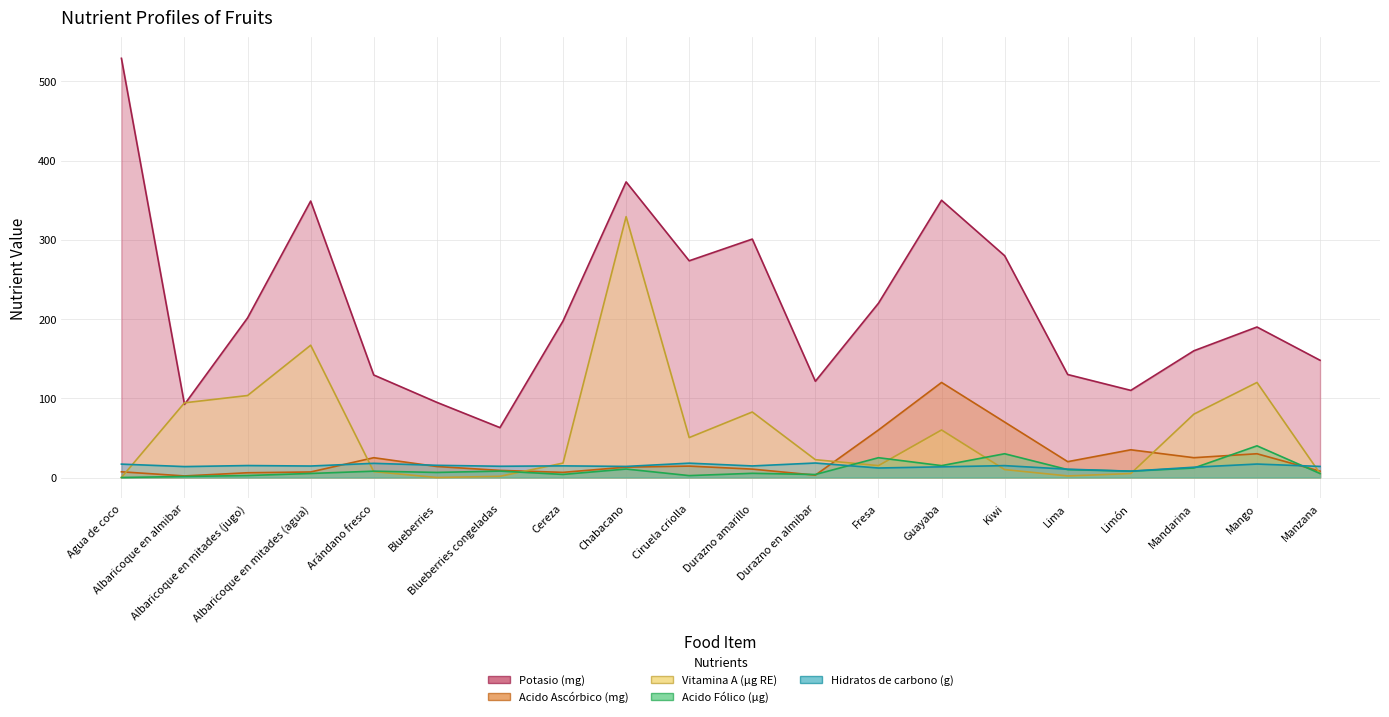

What are all the series names shown in the legend?

Potasio (mg), Acido Ascórbico (mg), Vitamina A (µg RE), Acido Fólico (µg), Hidratos de carbono (g)